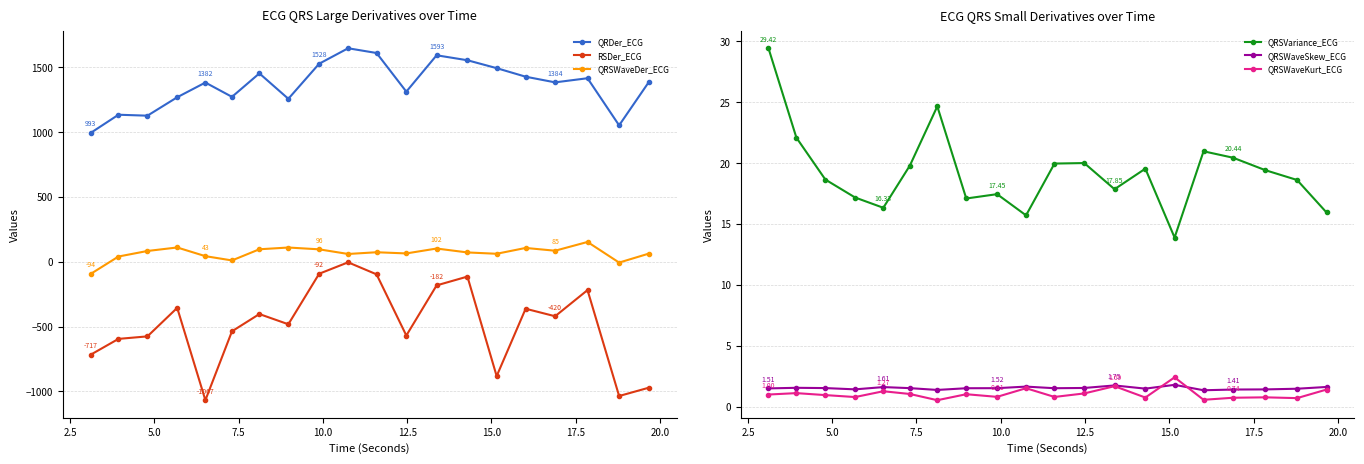

What is the value of the QRDer_ECG point at the 19th from the left?

1052.3